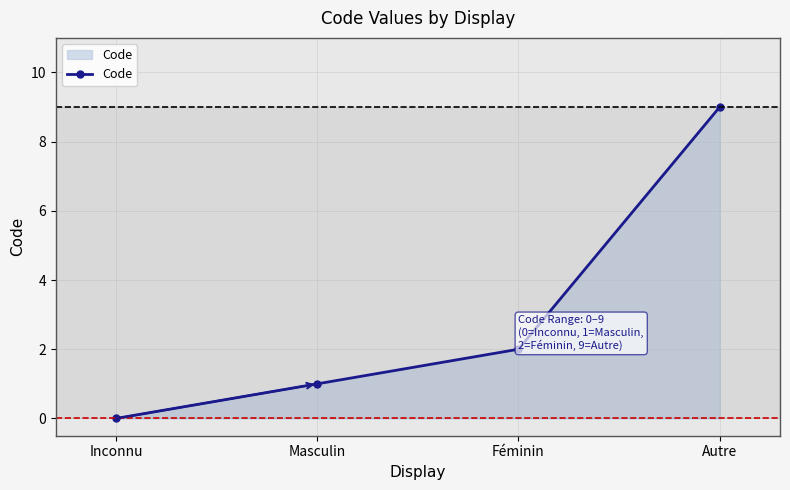

What is the label of the 4th point from the left?

Autre